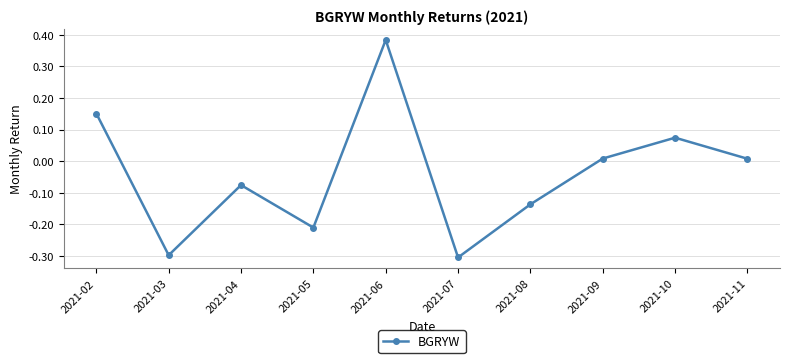

What is the difference between the values at 2021-03 and 2021-11?

0.3